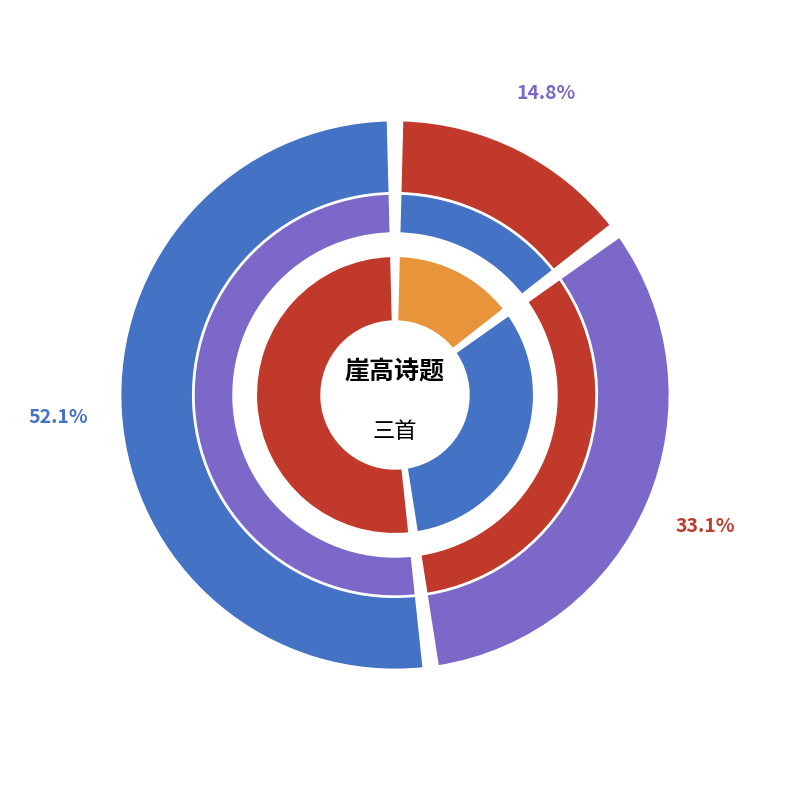

To the nearest percent, what percentage of the pie is 狮头崖高望?

33%